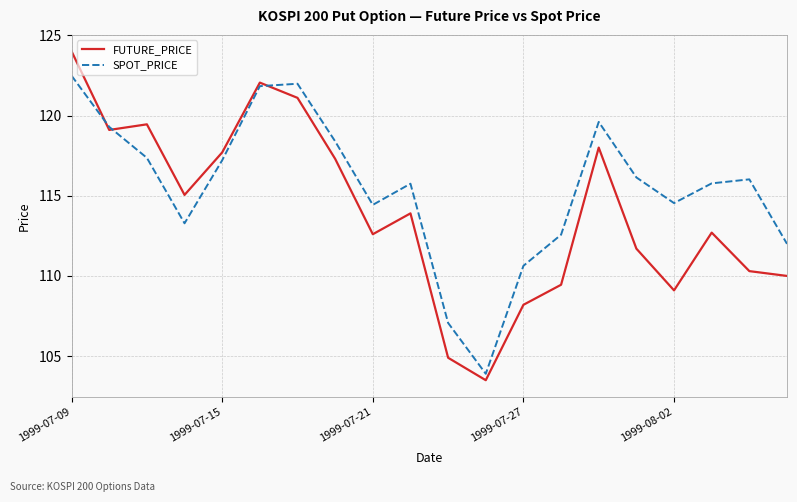

Which series has the widest spread of values?

FUTURE_PRICE